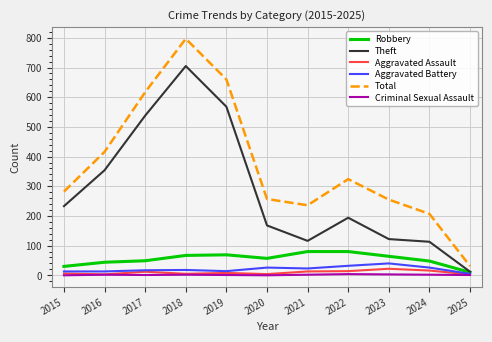

Where is the first local minimum for Theft?

2021